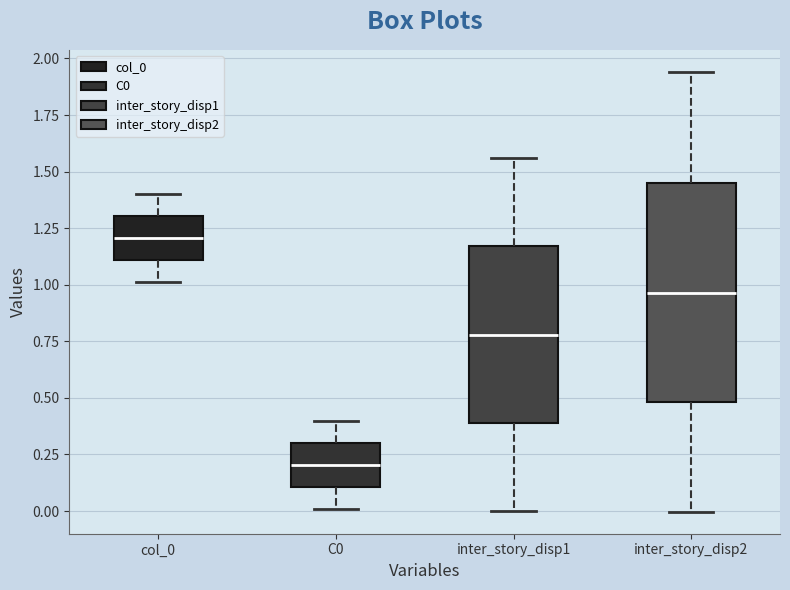

Which box's median line is the lowest?

C0